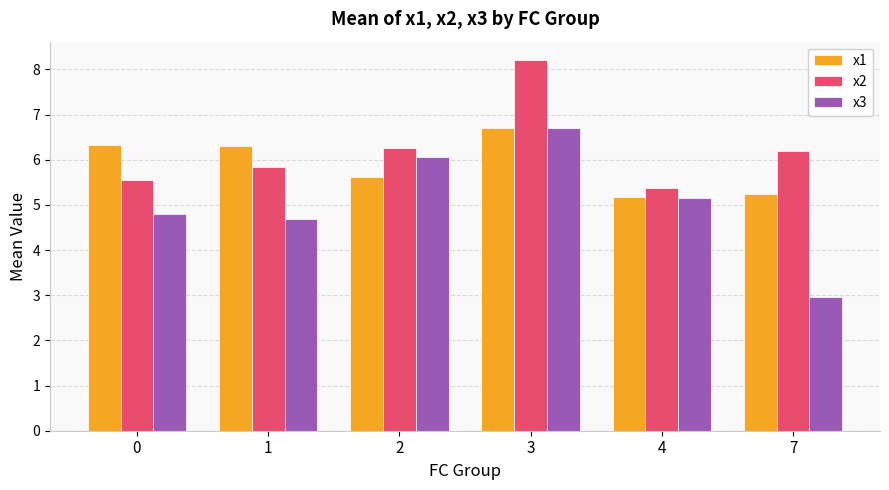

What is the sum of all x1 values?

35.4